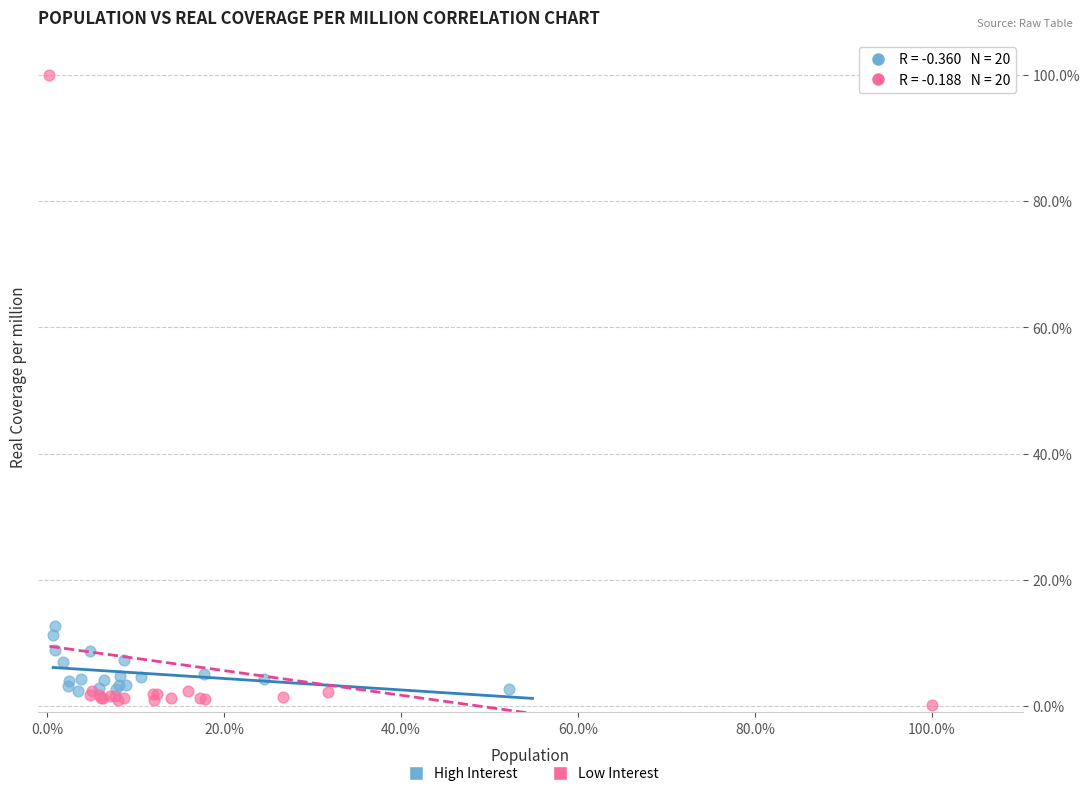

Which series has the widest spread of Y values?

Low Interest